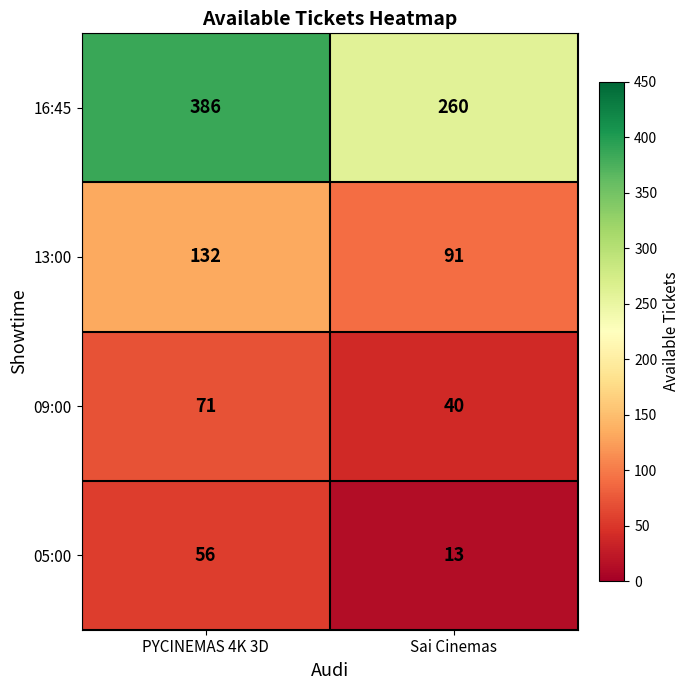

What is the difference between the maximum and minimum values in the 16:45 series?

126